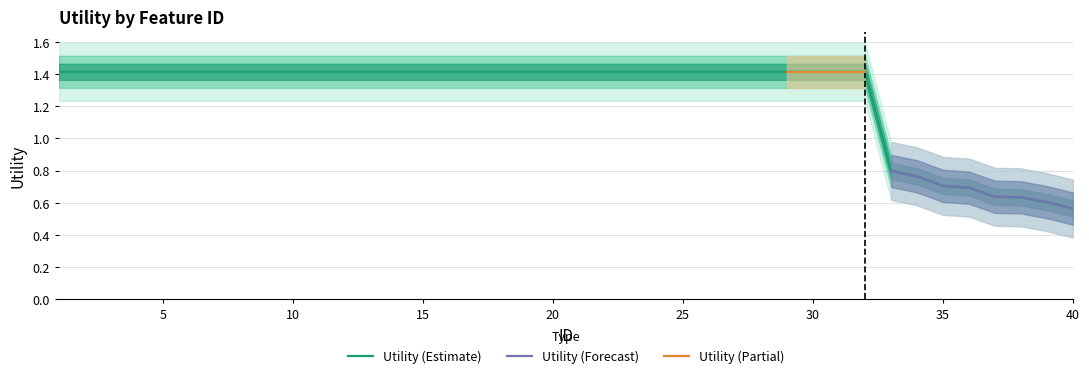

Reading left to right, extract all data points from this chart.

1.4	1.4	1.4	1.4	1.4	1.4	1.4	1.4	1.4	1.4	1.4	1.4	1.4	1.4	1.4	1.4	1.4	1.4	1.4	1.4	1.4	1.4	1.4	1.4	1.4	1.4	1.4	1.4	1.4	1.4	1.4	1.4	0.8	0.8	0.7	0.7	0.6	0.6	0.6	0.6